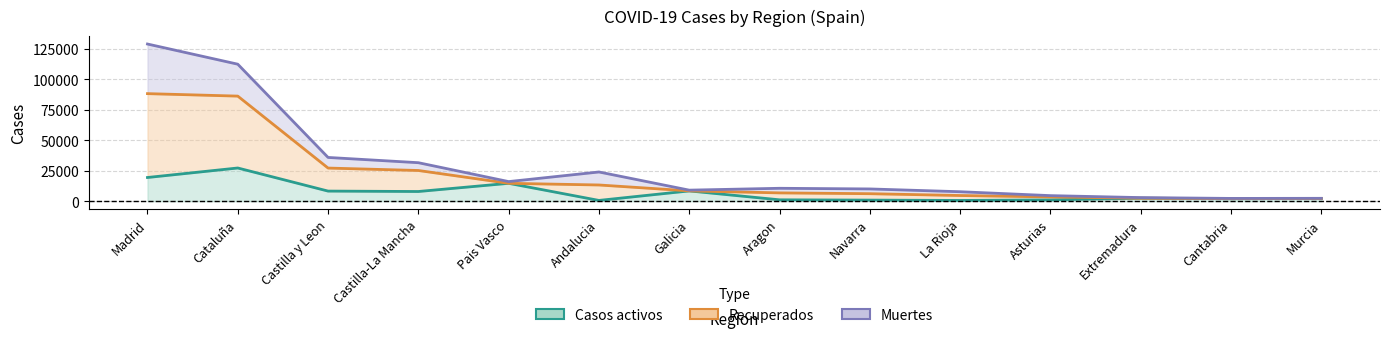

At which category is the sum across all series the highest?

Madrid